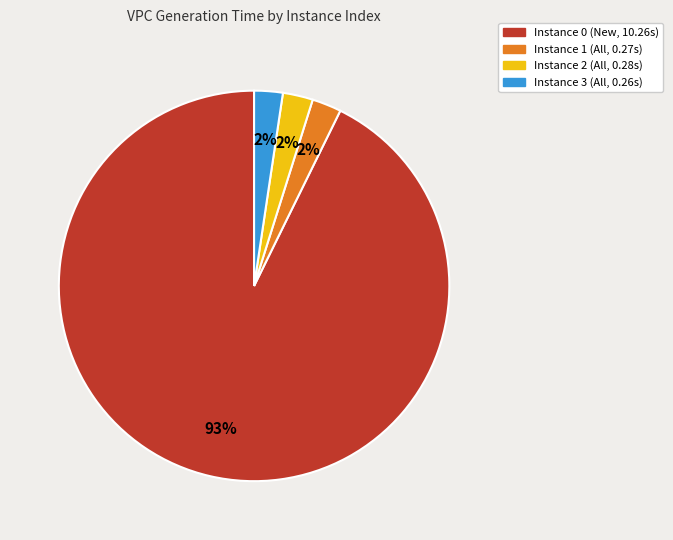

Is there a majority slice in this chart?

Yes